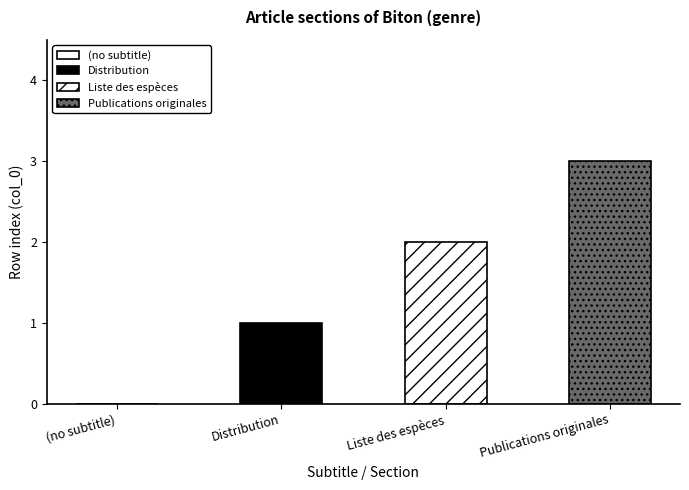

Read the value at Distribution.

1